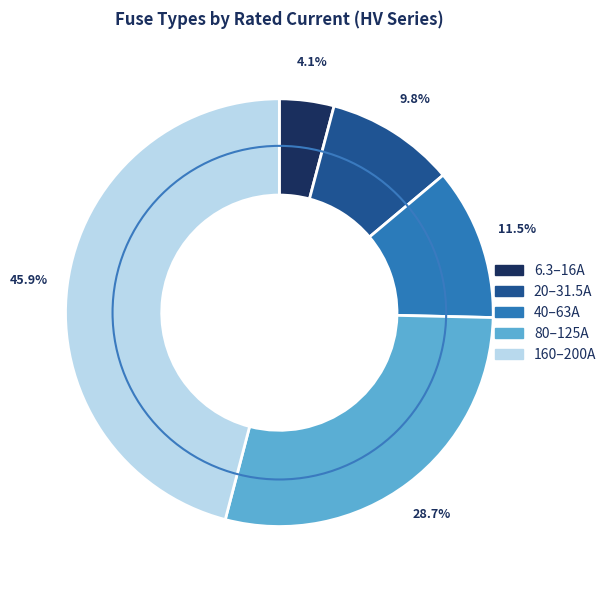

Does any single category account for the majority?

No